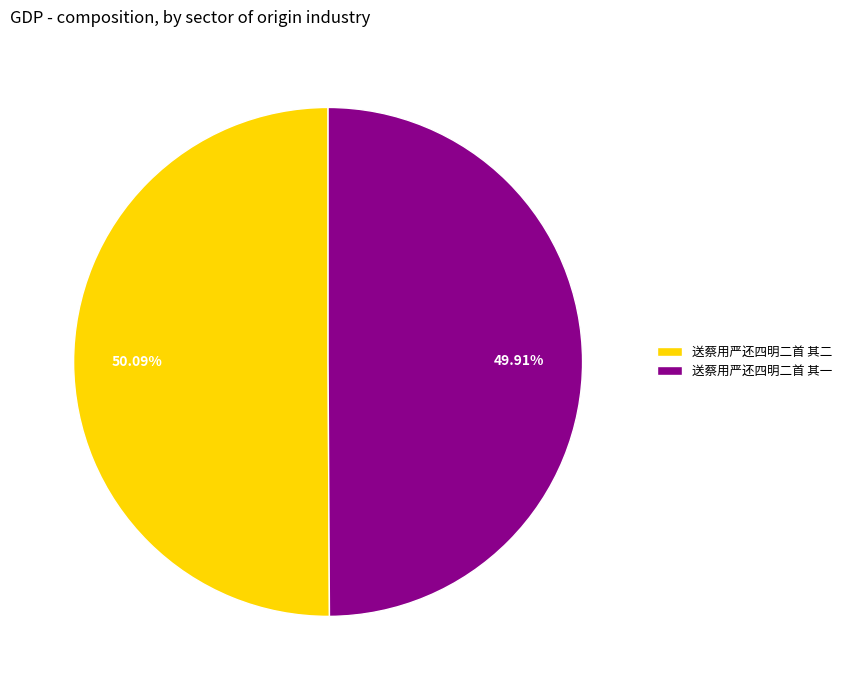

Is it true that 送蔡用严还四明二首 其二 is 38% of the pie?

False